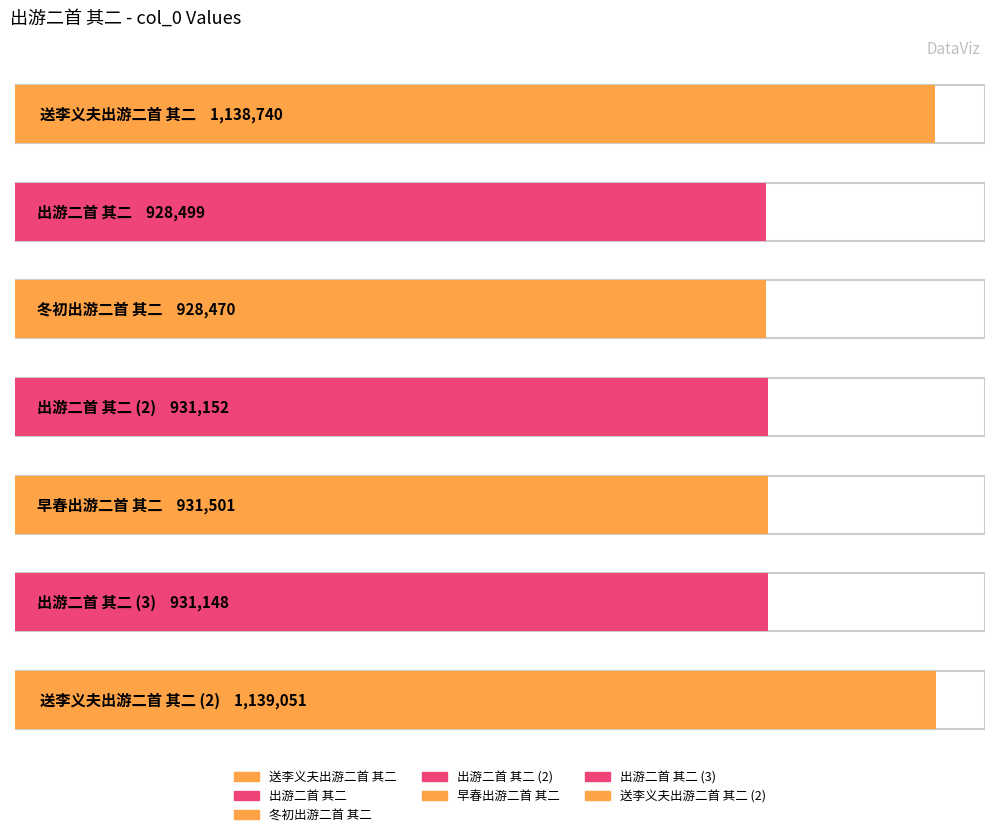

What is the greatest value displayed?

1139051